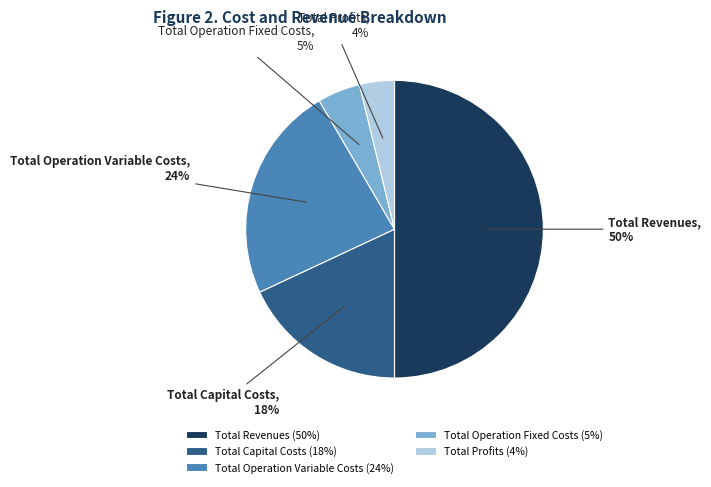

The Total Revenues slice represents 40% of the pie. True or false?

False